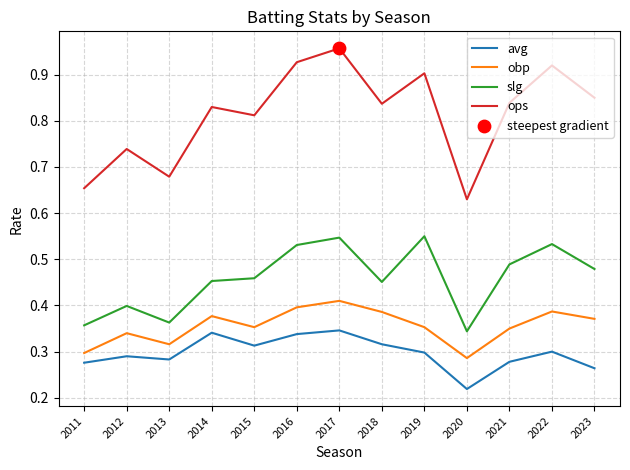

True or false: ops and obp cross at least once.

False